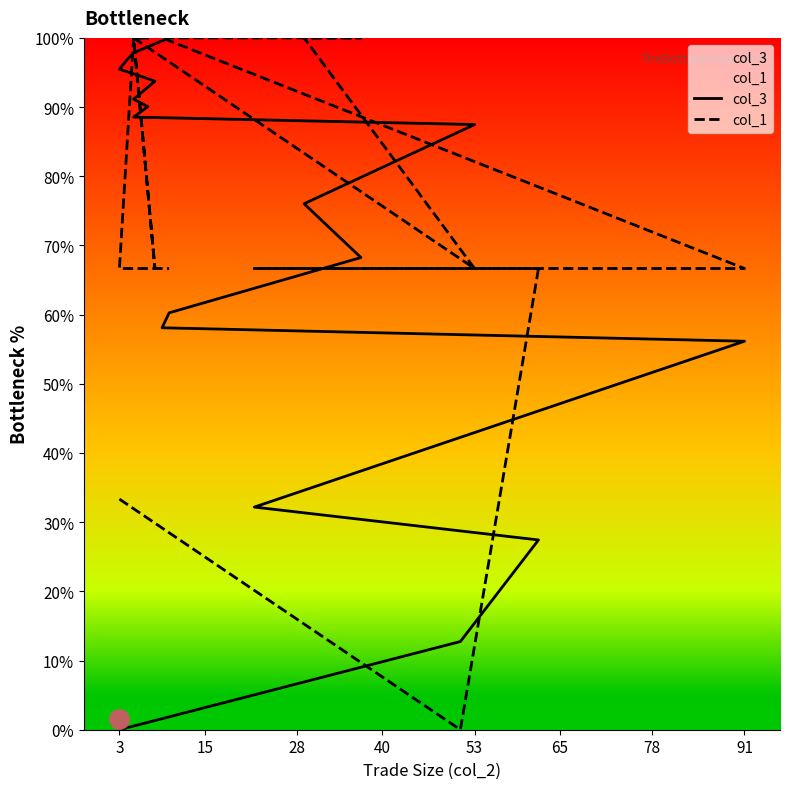

True or false: col_1 has more than 0 points higher than both neighbors.

True